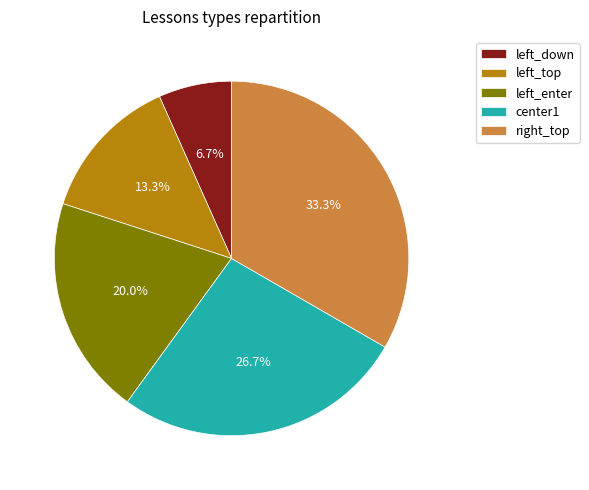

What percentage is the left_down slice, to the nearest percent?

7%